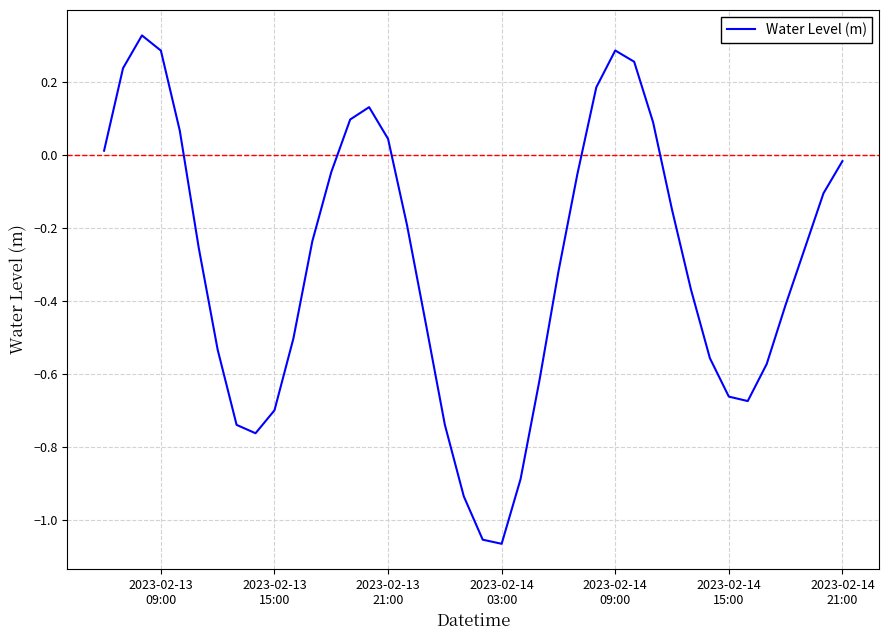

What is the difference between the maximum and minimum values?

1.4